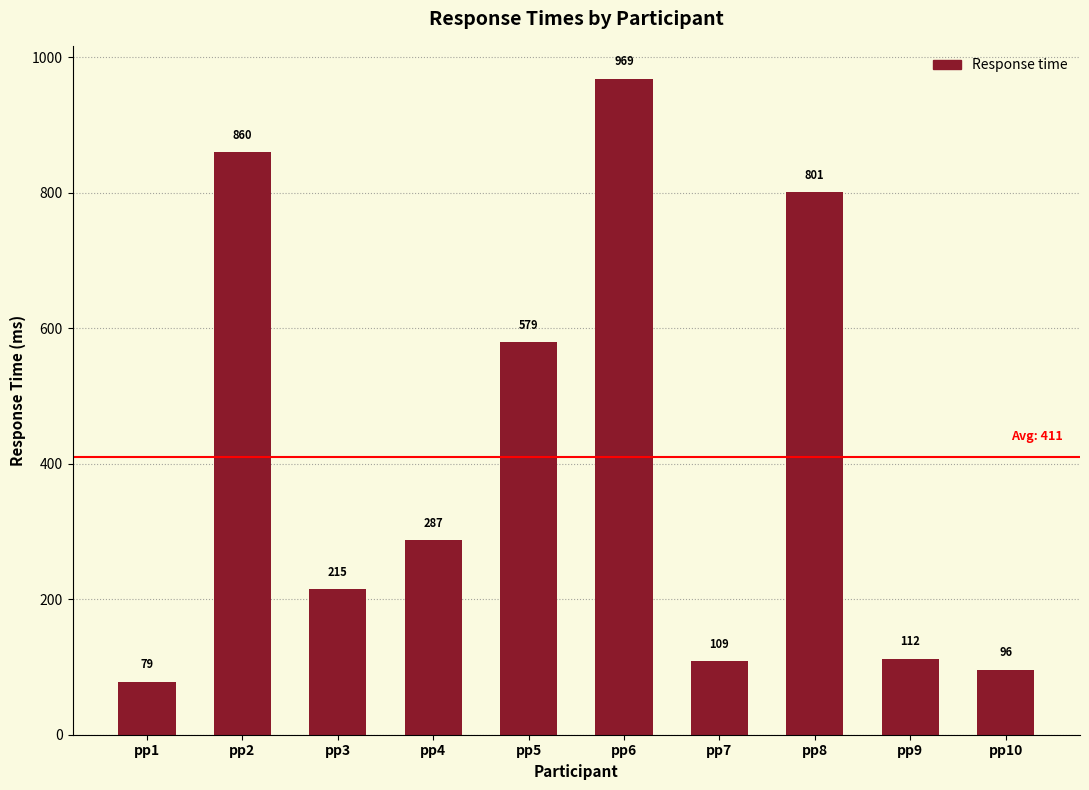

List the labels in order of value, smallest first.

pp1, pp10, pp7, pp9, pp3, pp4, pp5, pp8, pp2, pp6